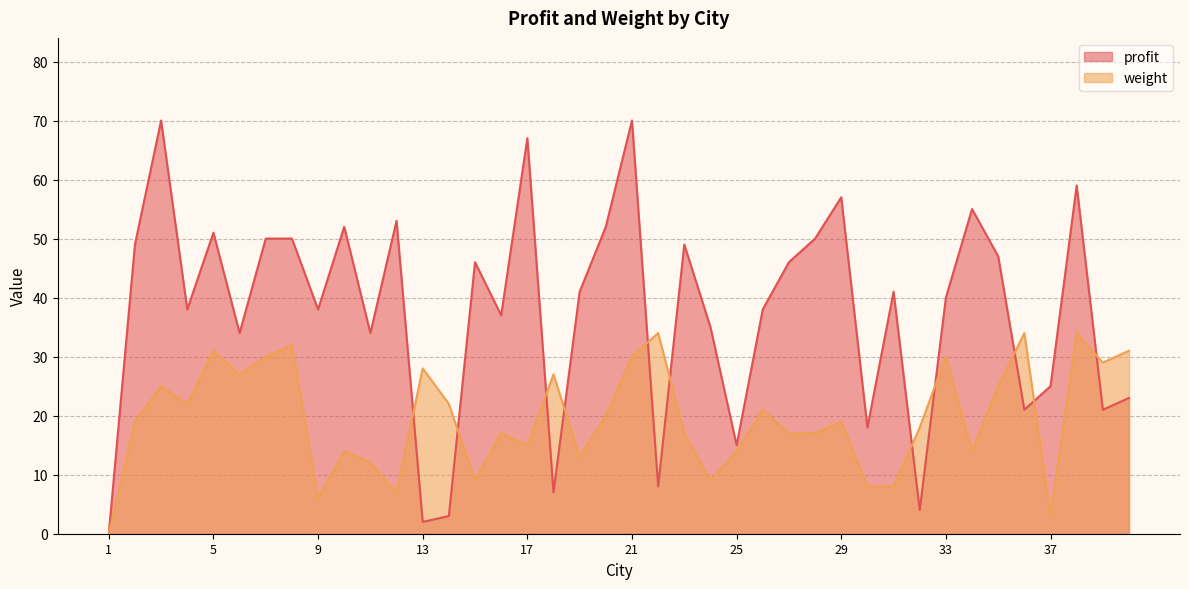

Reading left to right, extract all data points from this chart.

profit: 0	49	70	38	51	34	50	50	38	52	34	53	2	3	46	37	67	7	41	52	70	8	49	35	15	38	46	50	57	18	41	4	40	55	47	21	25	59	21	23
weight: 0	19	25	22	31	27	30	32	6	14	12	7	28	22	9	17	15	27	13	20	30	34	17	9	14	21	17	17	19	8	8	18	30	14	25	34	3	34	29	31